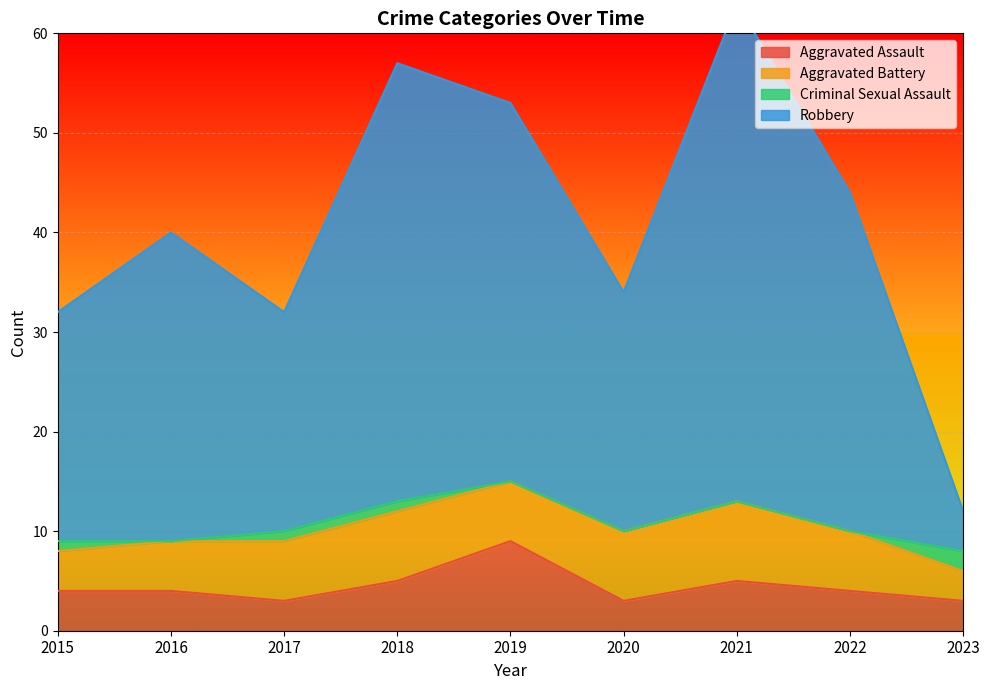

Rank the categories by Aggravated Assault value from lowest to highest.

2017, 2020, 2023, 2015, 2016, 2022, 2018, 2021, 2019